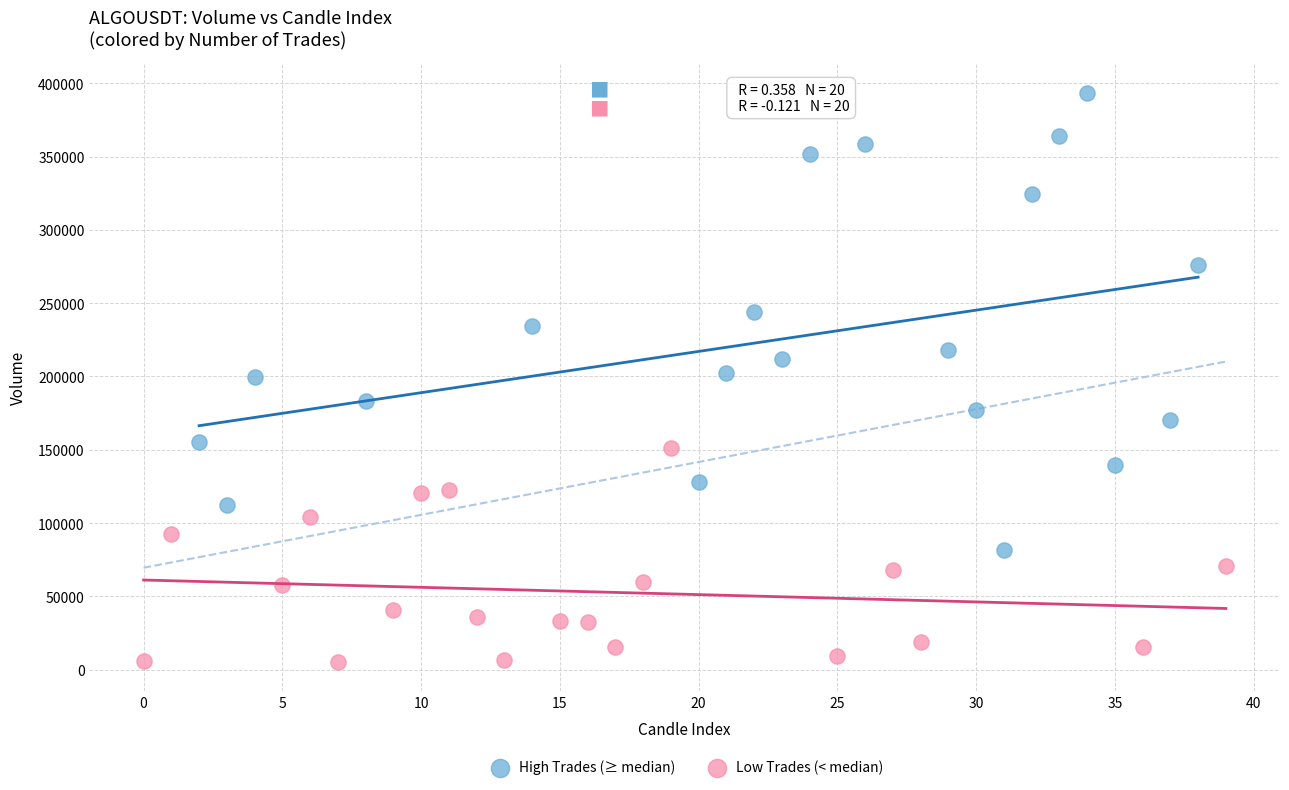

Which series has the largest Y range (max minus min)?

High Trades (≥ median)